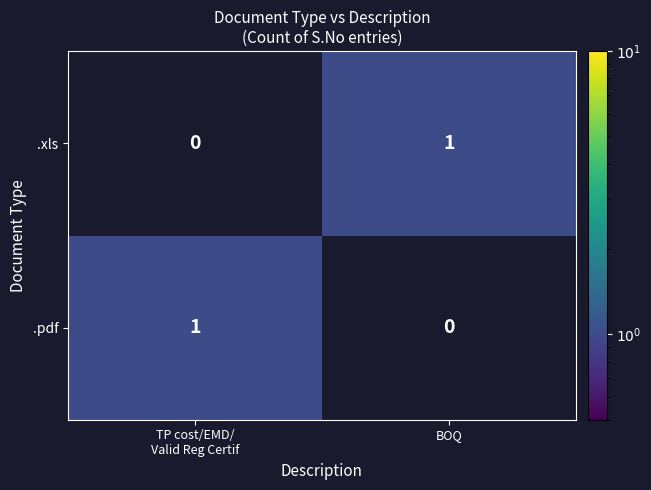

Reading left to right, transcribe all the data shown in this chart.

.xls: 0	1
.pdf: 1	0